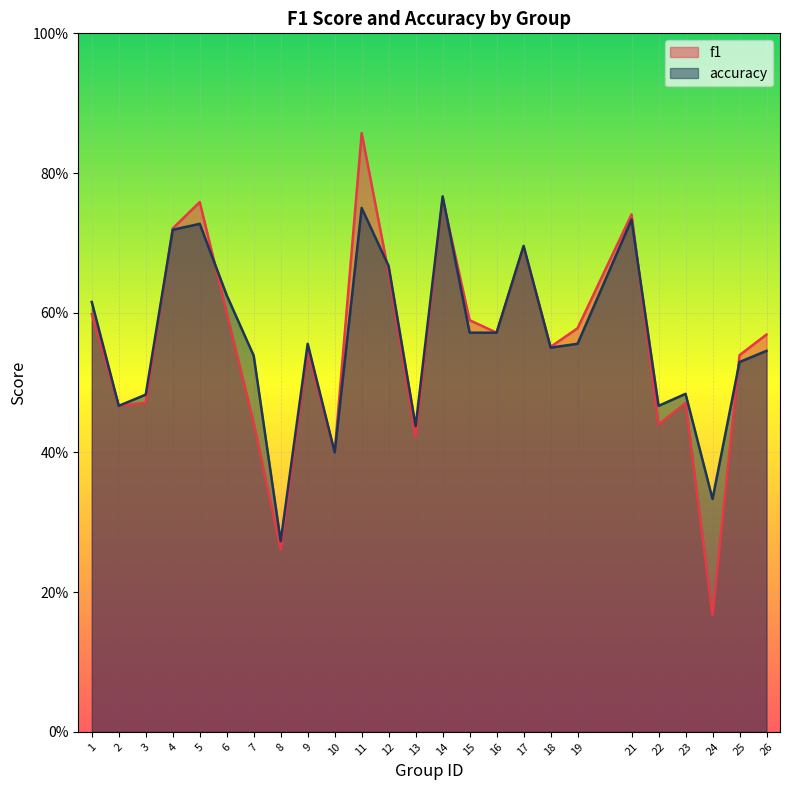

At how many categories does at least one series exceed 0?

25